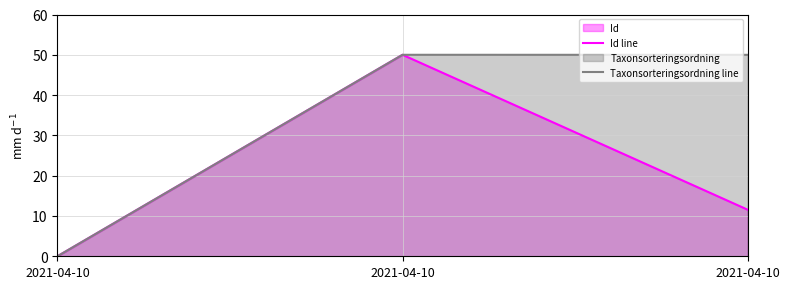

Does the chart display data point markers on the line(s)?

No